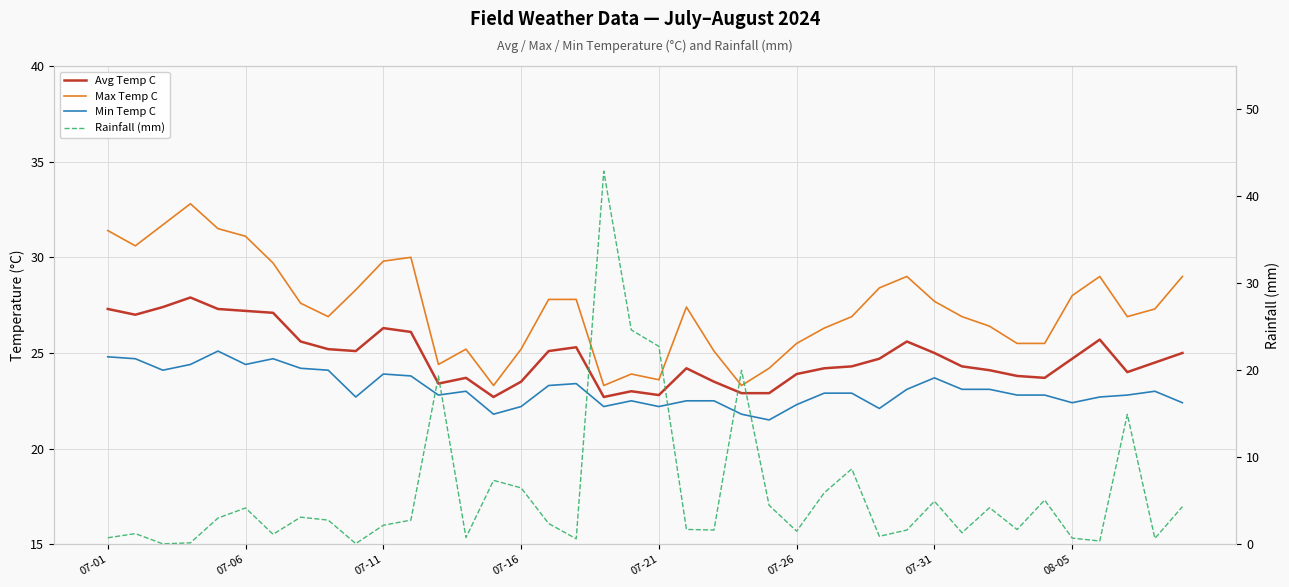

How many data points in Min Temp C are less than 22?

3